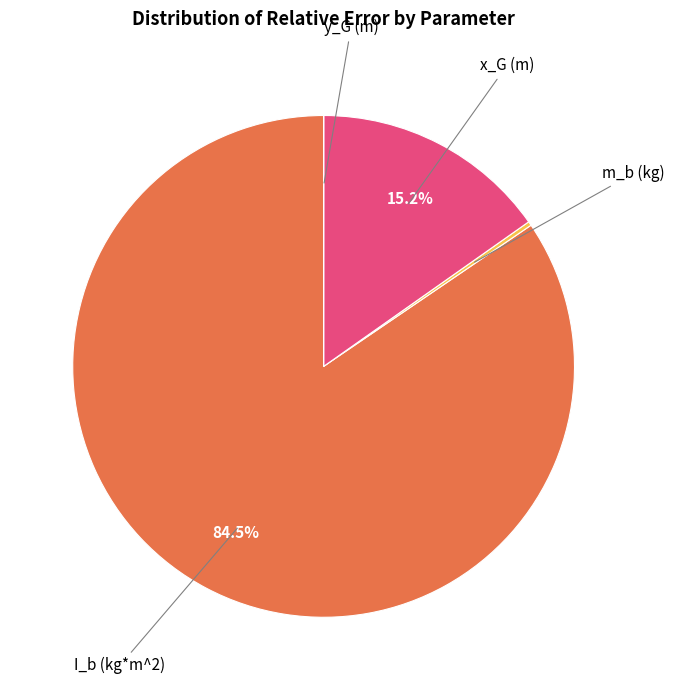

How much of the chart is everything except x_G (m)?

84.8%